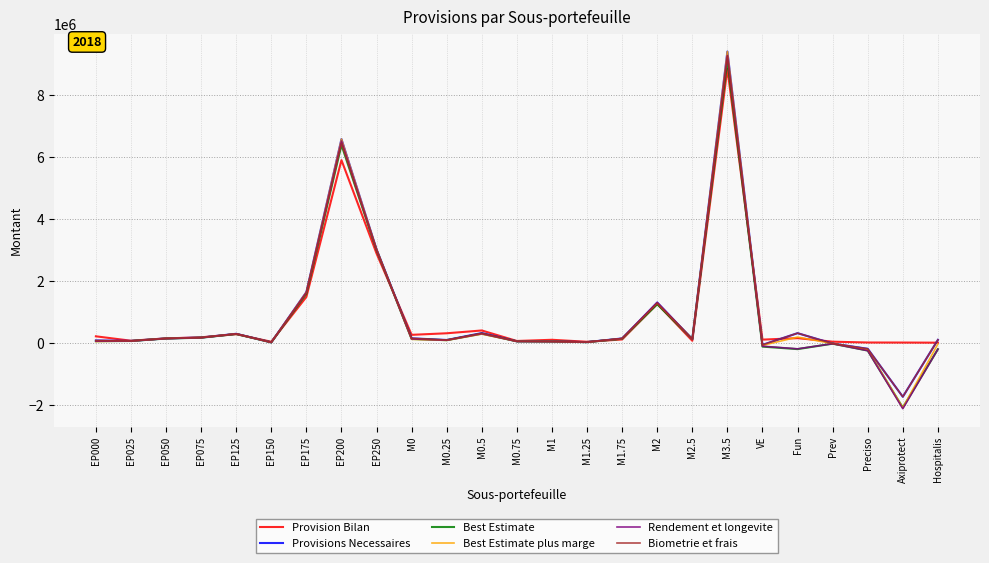

Which label corresponds to the smallest value in the chart?

Axiprotect